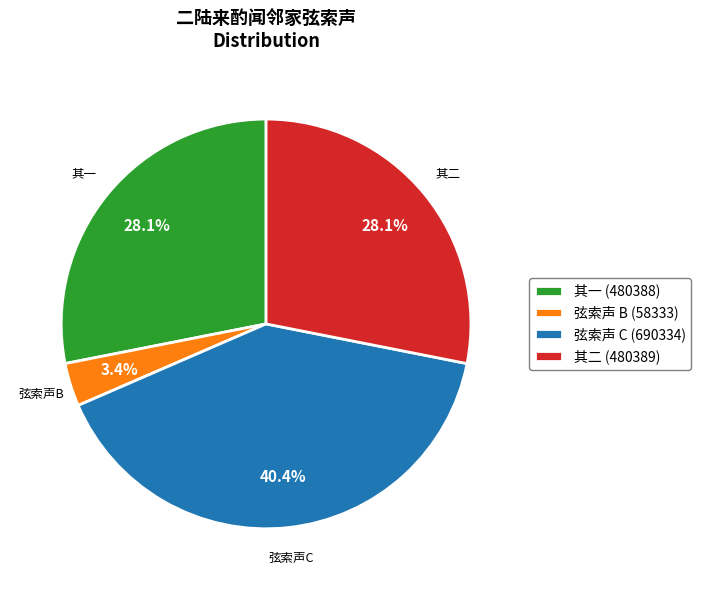

To the nearest percent, what is the difference between the largest and smallest slice percentages?

37%